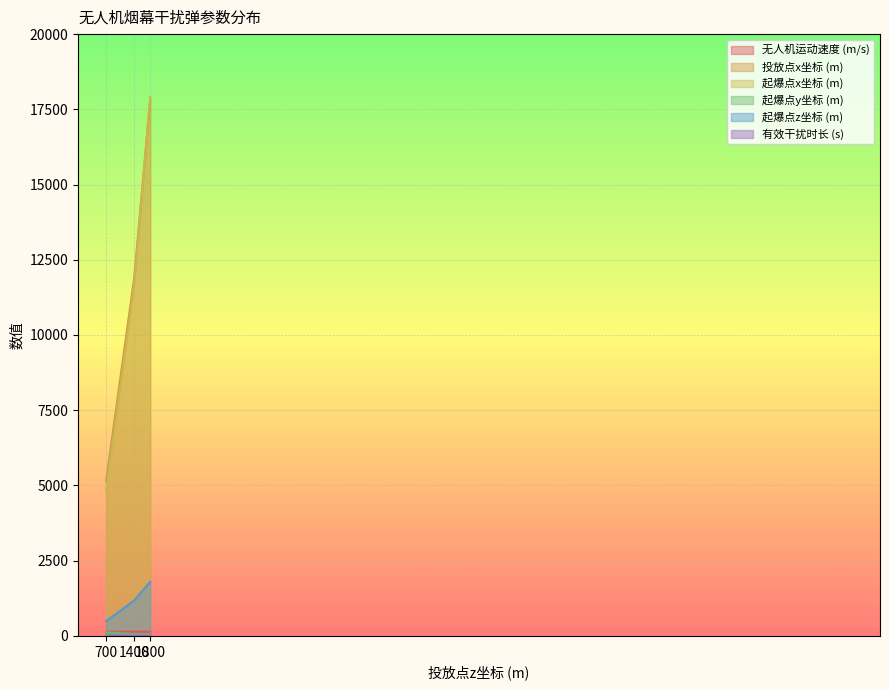

What is the sum of the 起爆点x坐标 (m) values at 700 and 1400?

16489.2